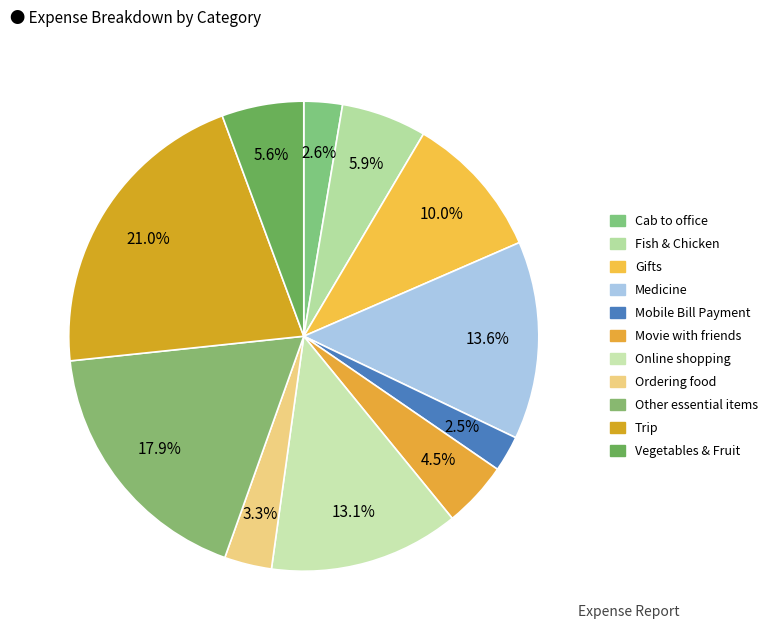

Count the number of slices in the pie.

11